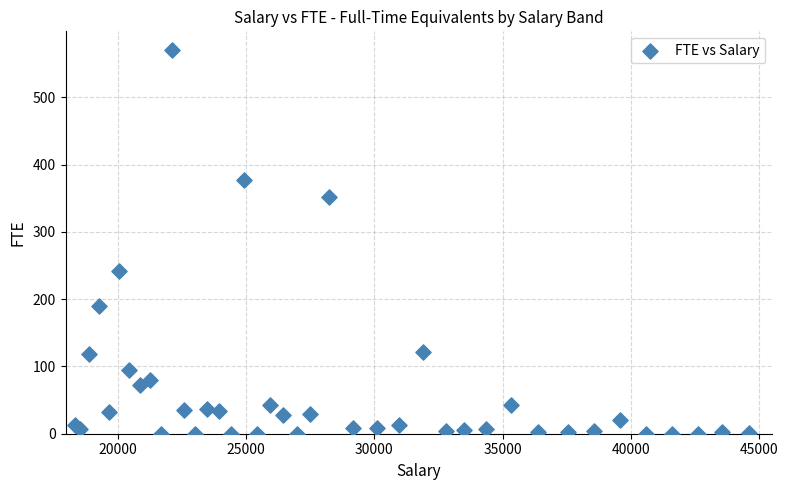

What Y value in the scatter plot is closest to 284?

242.7